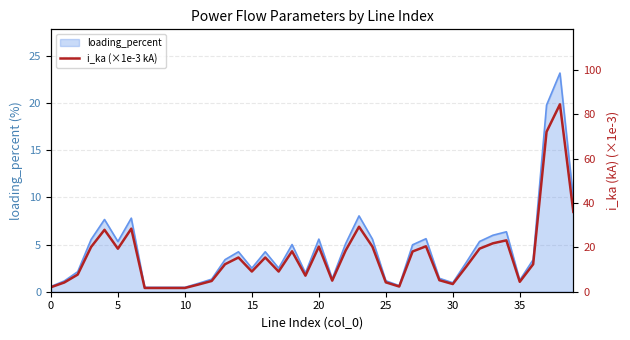

Is it true that loading_percent equals 0.5 at 10?

True